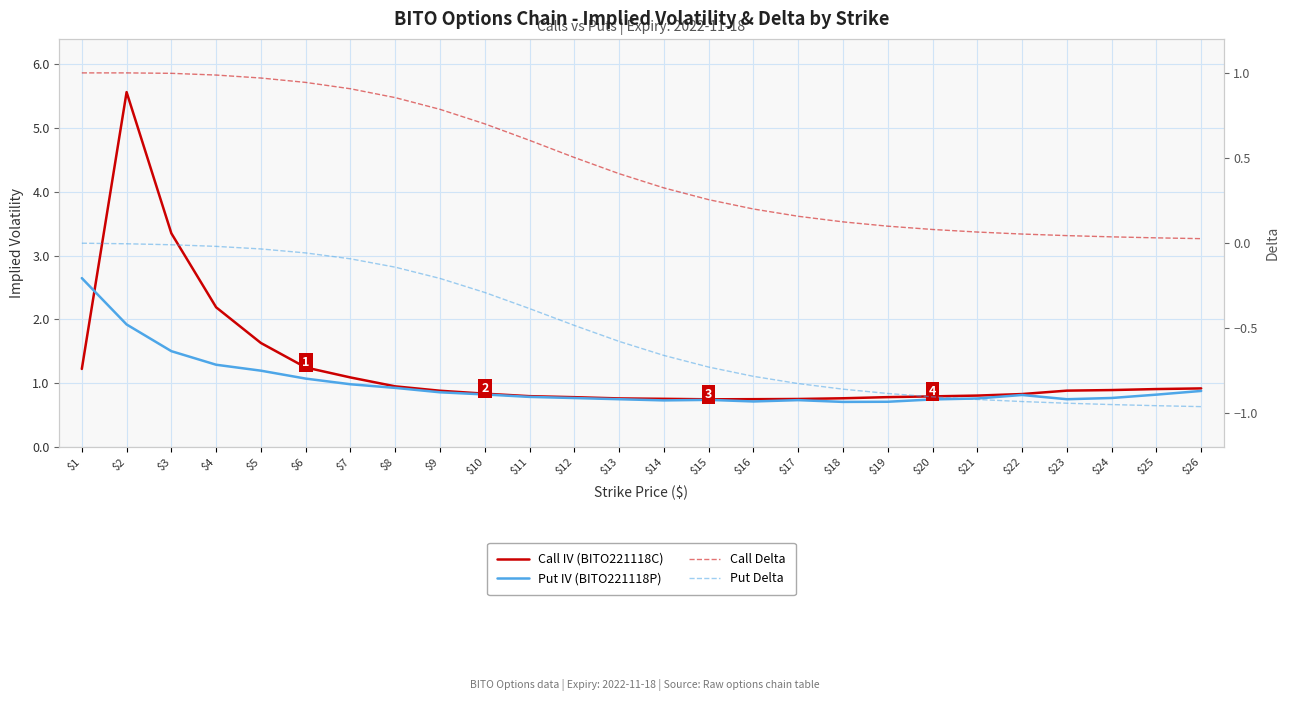

True or false: Call IV (BITO221118C) and Put IV (BITO221118P) intersect in this chart.

True